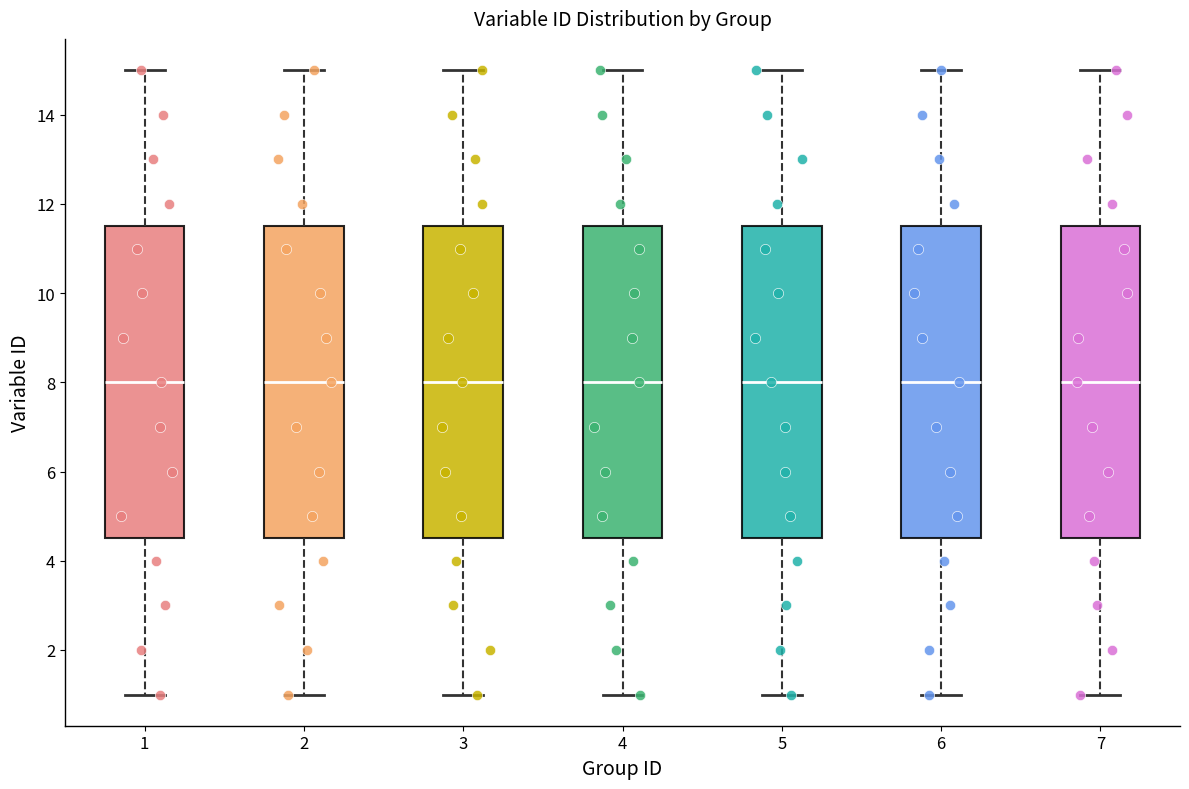

Where does the median line of the box at x = 4 sit on the y-axis? The values are not printed on the chart, so give them approximately, as read against the axis.

8.0